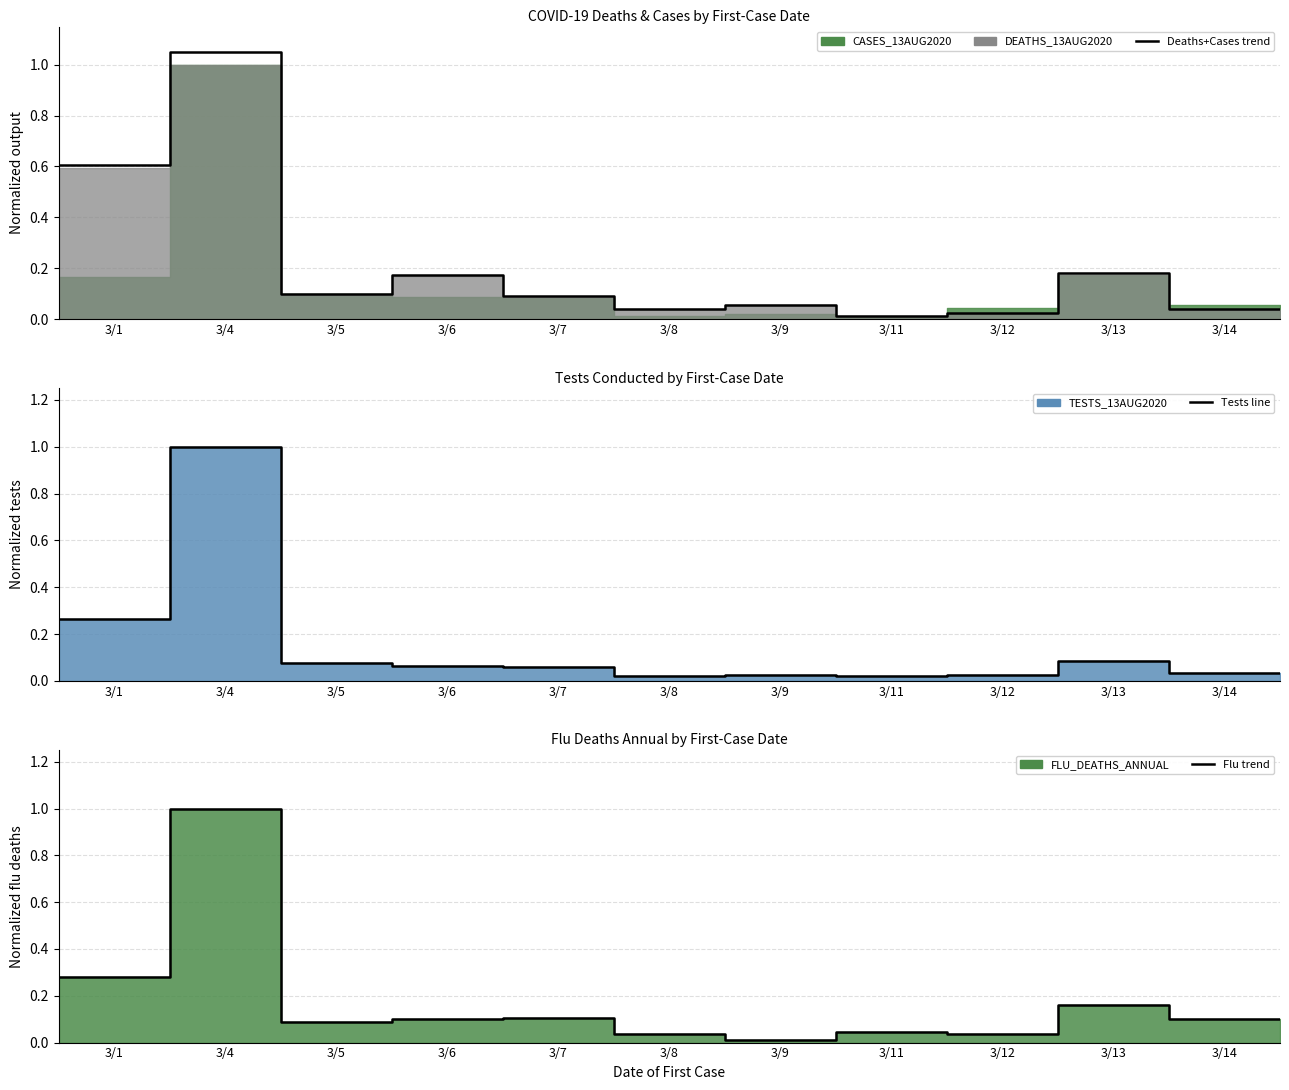

How many times do Tests trend and Deaths+Cases line cross each other?

2